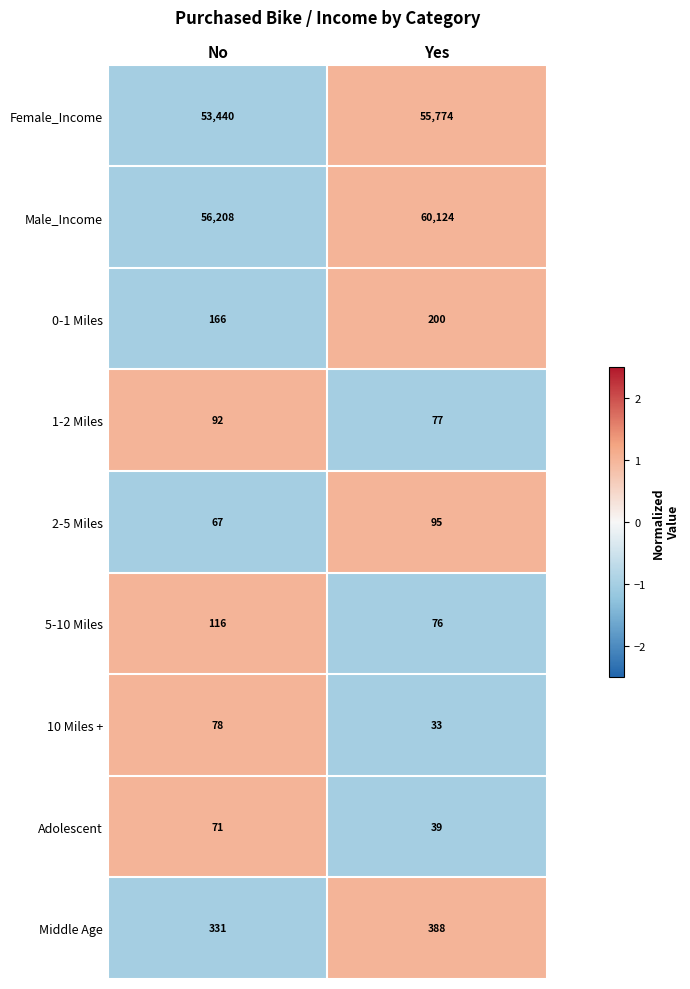

True or false: 10 Miles + has a value of 130 at No.

False